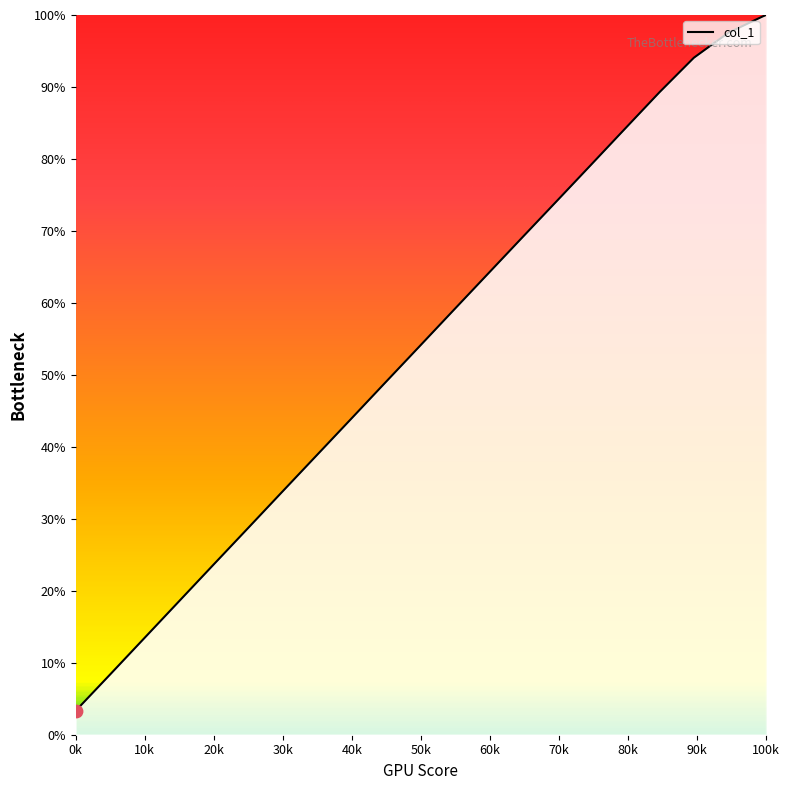

What is the greatest value displayed?

100.0